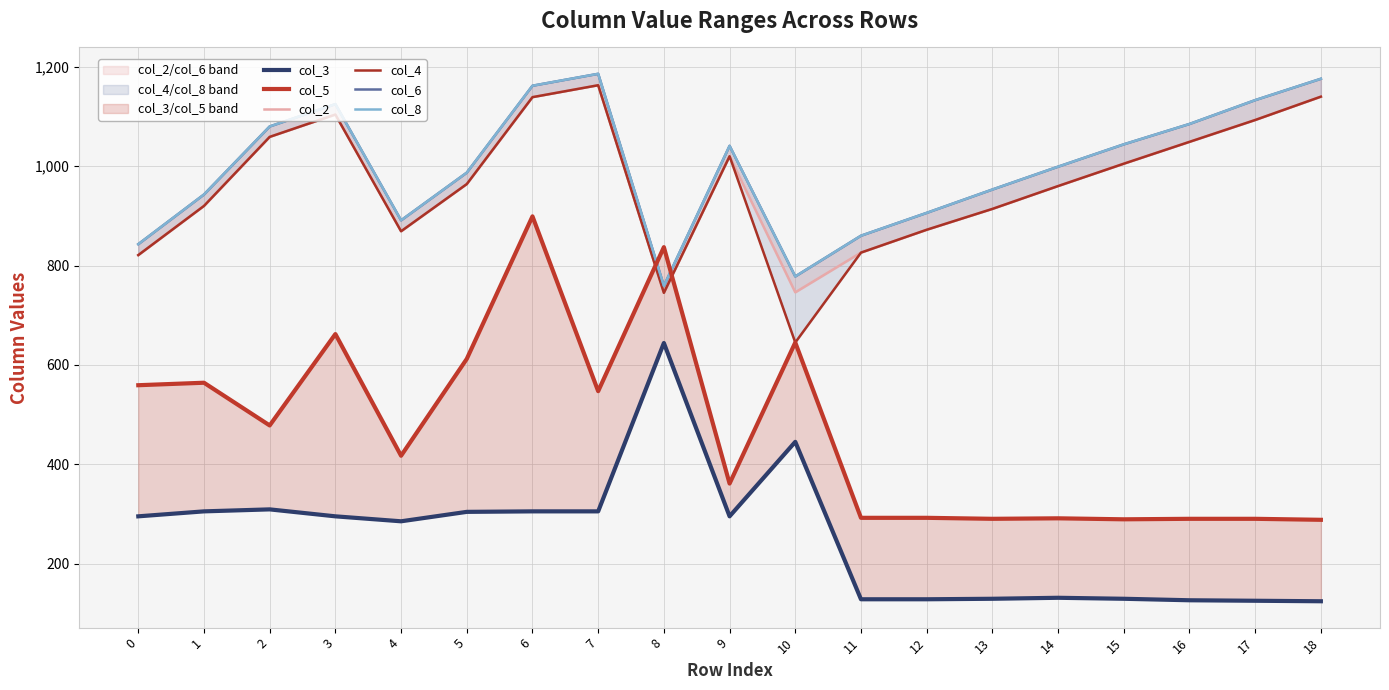

True or false: col_4 and col_3 intersect in this chart.

False